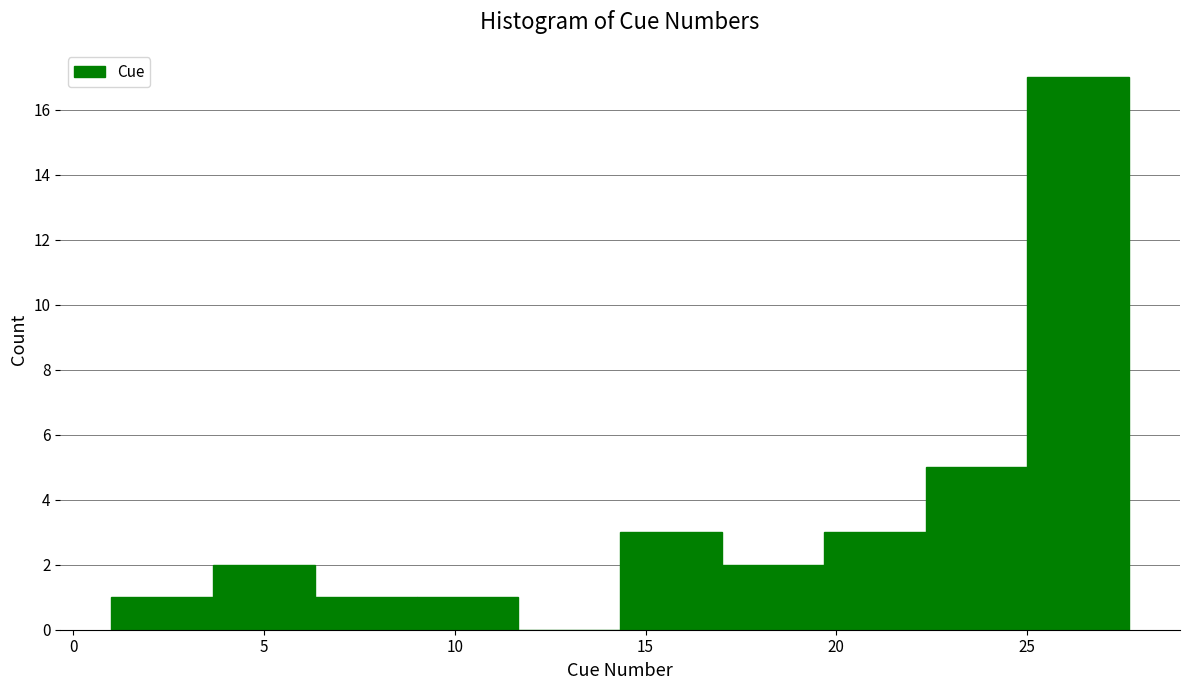

Reading left to right, transcribe this chart: for each bar, give the range it covers on the x-axis and its height. Neither the bar edges nor the heights are printed on the chart, so give them approximately, as read against the axes.

1.0 to 3.5: 1
3.5 to 6.5: 2
6.5 to 9.0: 1
9.0 to 11.5: 1
11.5 to 14.5: 0
14.5 to 17.0: 3
17.0 to 19.5: 2
19.5 to 22.5: 3
22.5 to 25.0: 5
25.0 to 27.5: 17